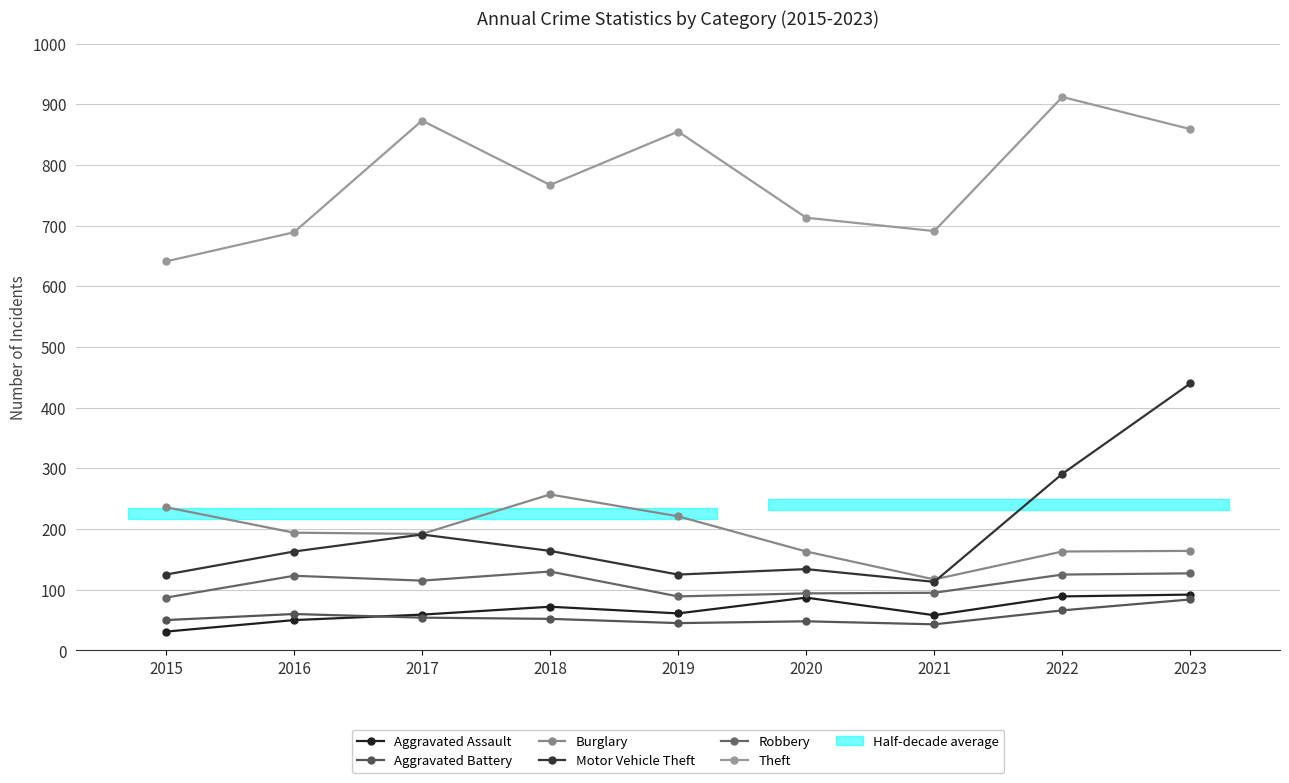

The Burglary series shows 155 at 2021. True or false?

False